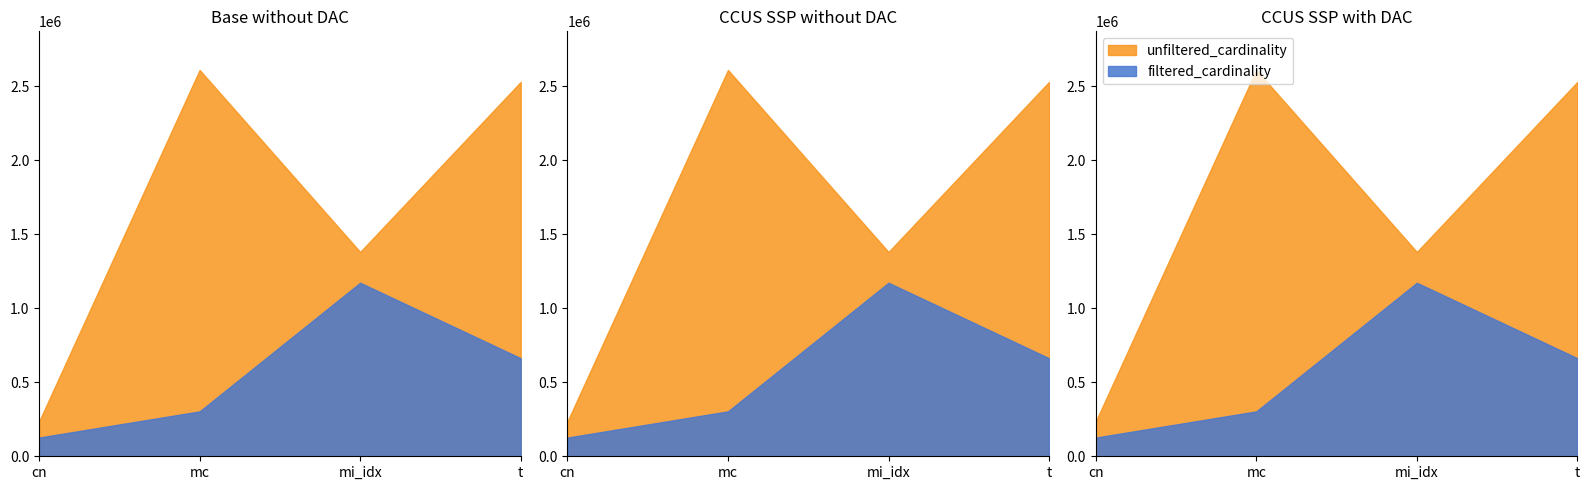

Between mc and t, which is larger?

mc